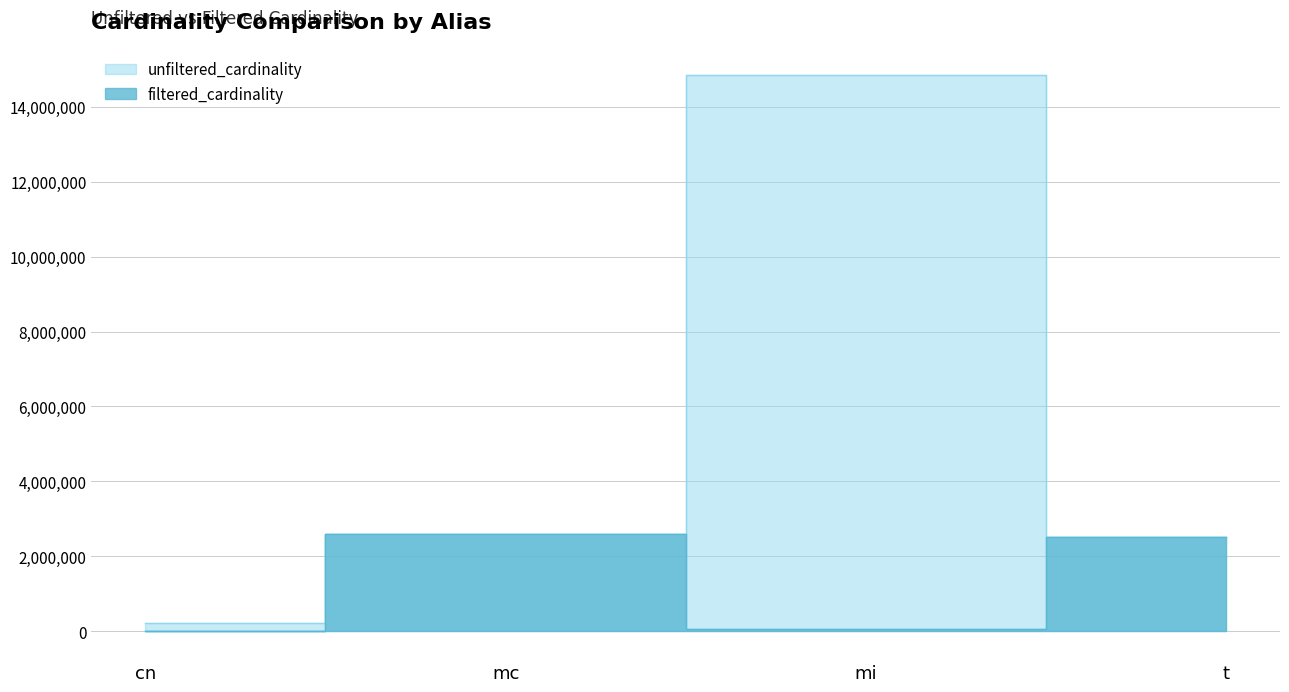

List the labels in order of filtered_cardinality value, smallest first.

cn, mi, t, mc